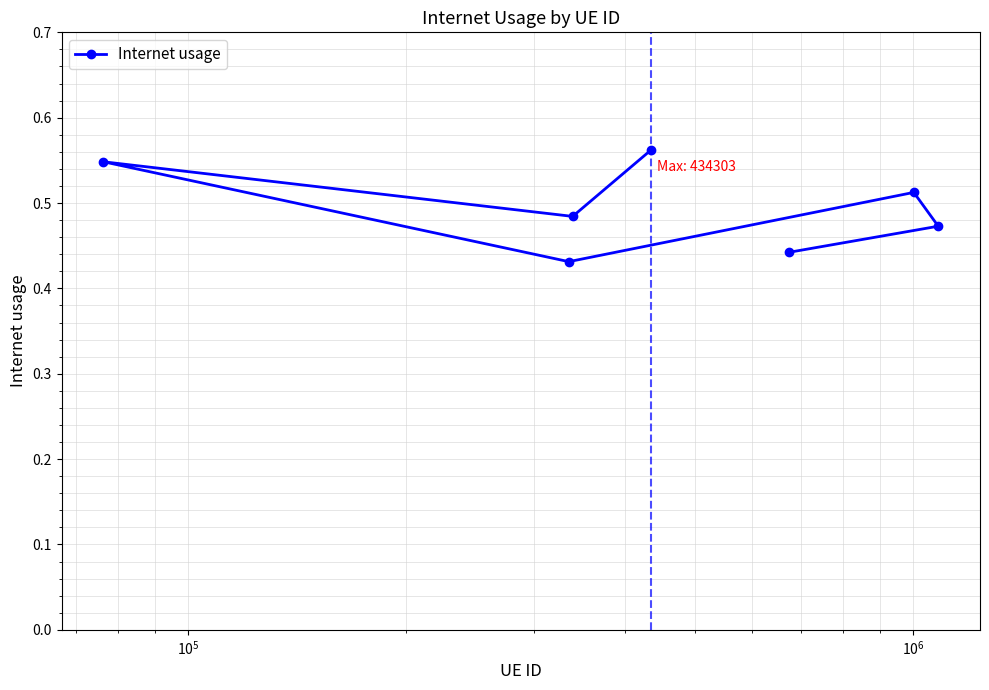

How many values are between 0 and 1?

7